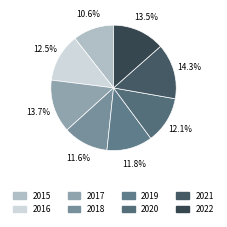

To the nearest percent, what is the difference between the largest and smallest slice percentages?

4%